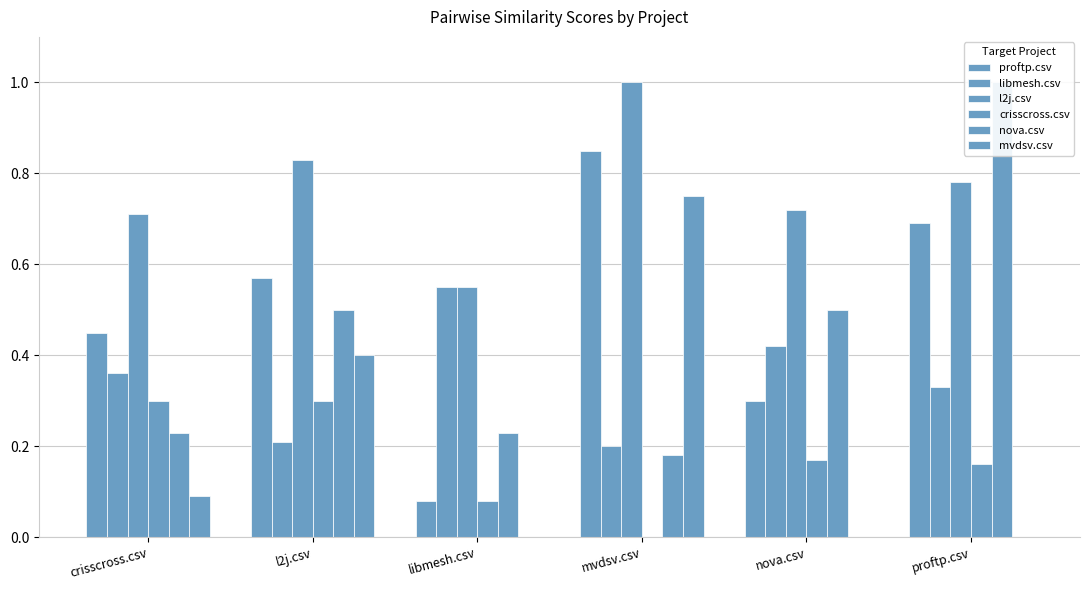

How many bars are there in total?

36